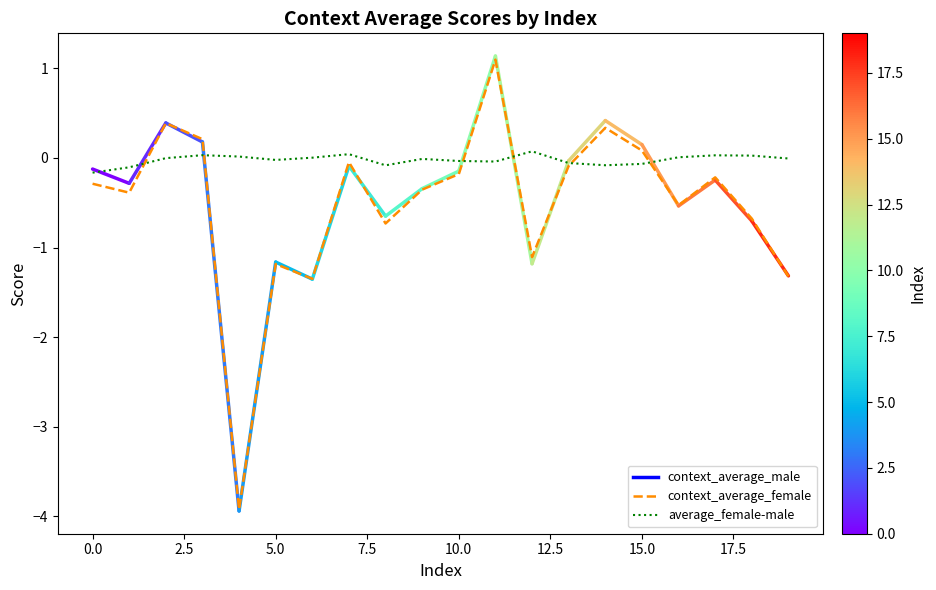

How many lines are shown in the chart?

2